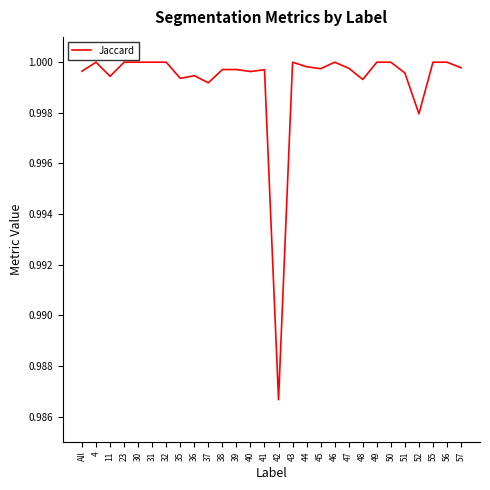

The value at 39 is 0.2. True or false?

False